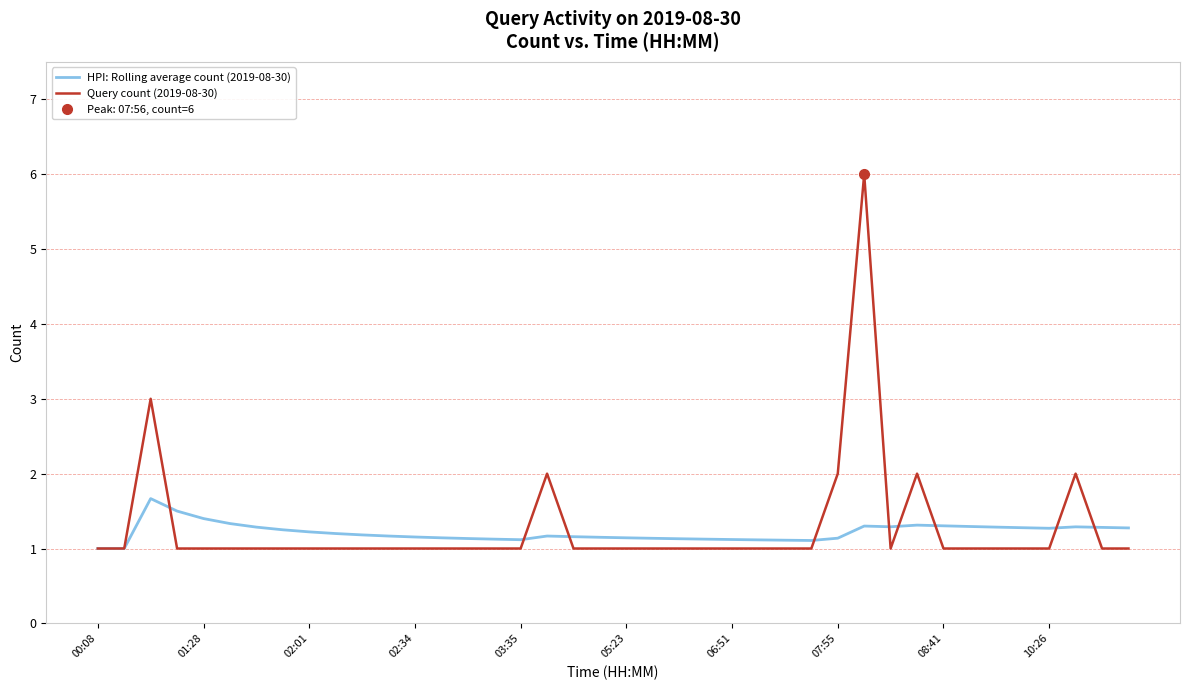

Reading right to left, what are all the values shown in this chart?

HPI: Rolling average count (2019-08-30): 1.3	1.3	1.3	1.3	1.3	1.3	1.3	1.3	1.3	1.3	1.3	1.1	1.1	1.1	1.1	1.1	1.1	1.1	1.1	1.1	1.1	1.2	1.2	1.1	1.1	1.1	1.1	1.2	1.2	1.2	1.2	1.2	1.2	1.3	1.3	1.4	1.5	1.7	1.0	1.0
Query count (2019-08-30): 1.0	1.0	2.0	1.0	1.0	1.0	1.0	1.0	2.0	1.0	6.0	2.0	1.0	1.0	1.0	1.0	1.0	1.0	1.0	1.0	1.0	1.0	2.0	1.0	1.0	1.0	1.0	1.0	1.0	1.0	1.0	1.0	1.0	1.0	1.0	1.0	1.0	3.0	1.0	1.0